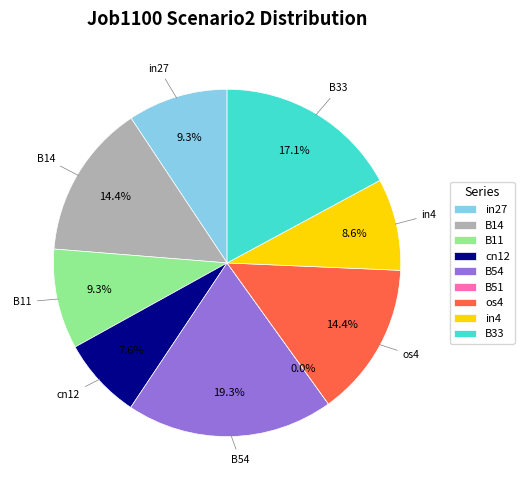

Is os4 the majority of the pie?

No